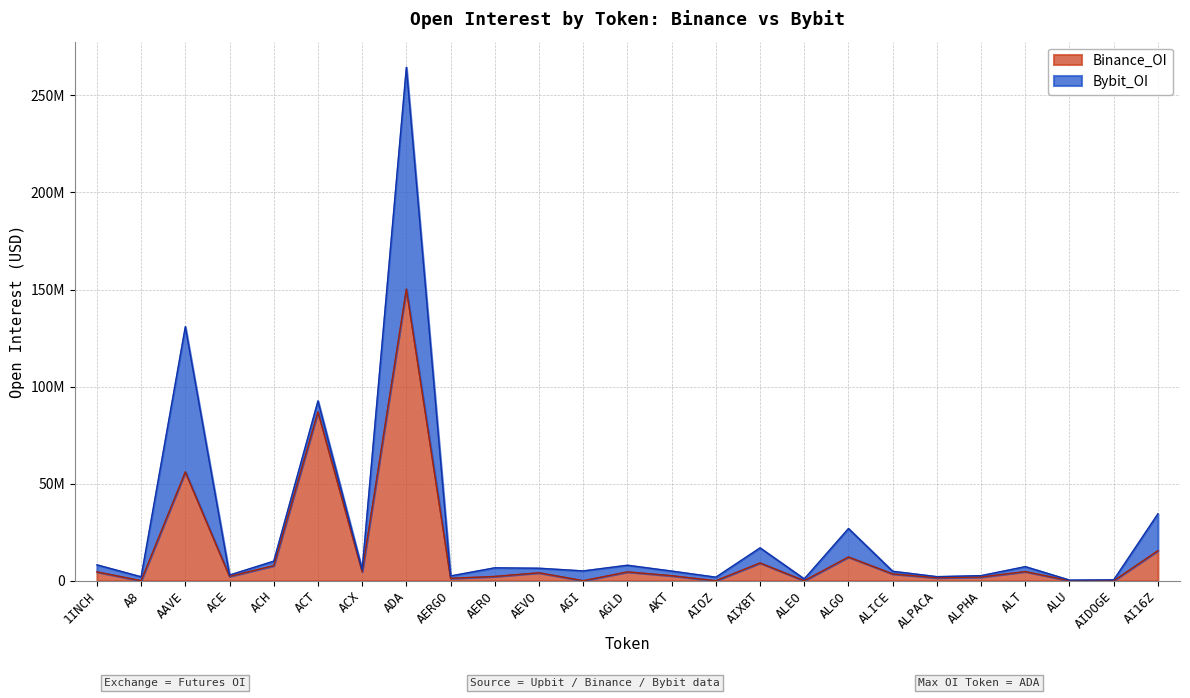

Which category has the lowest value across all series?

A8